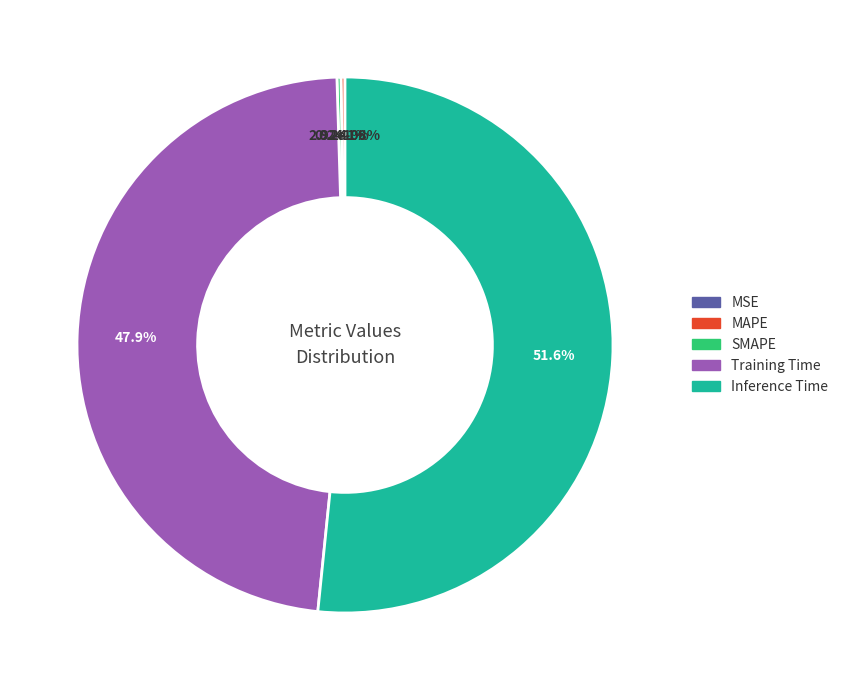

How much of the chart is everything except Inference Time?

48.4%